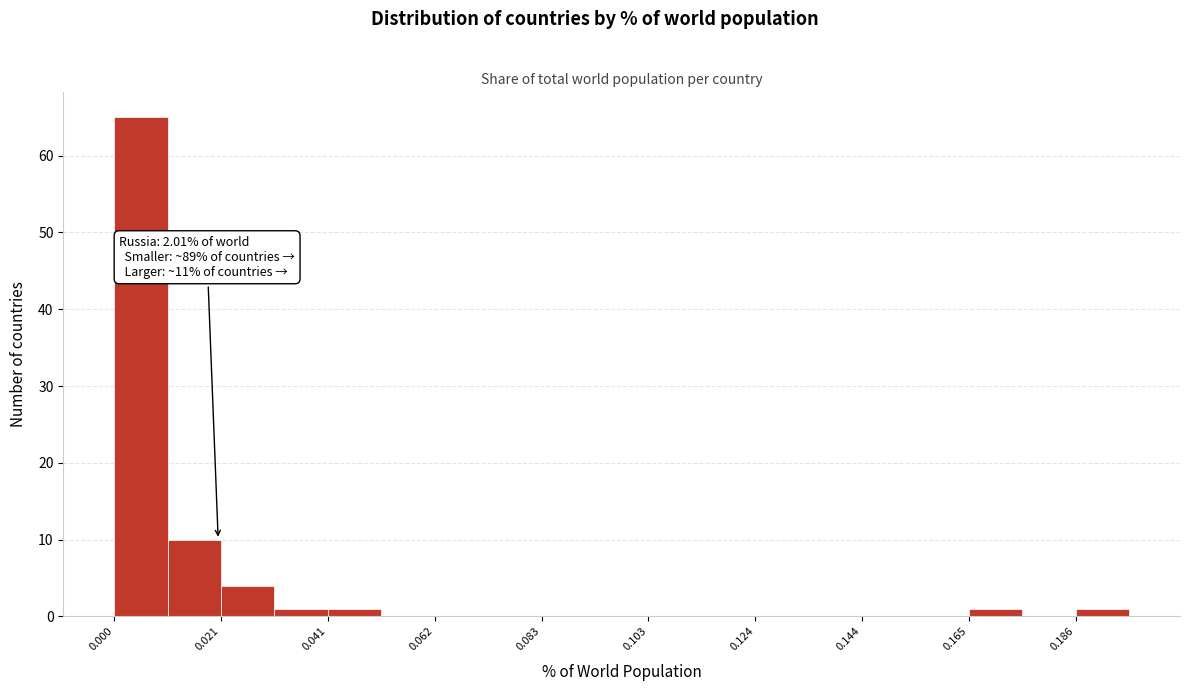

Read against the x-axis, roughly where is the centre of the tallest bar?

0.005